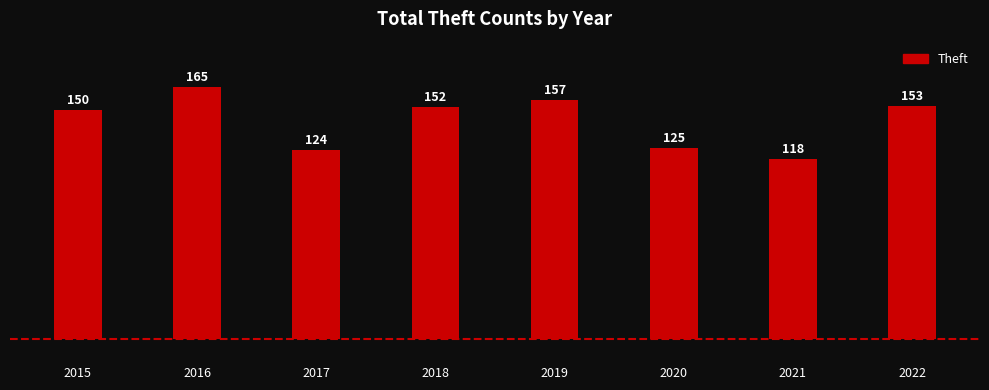

True or false: the data shows 118 at 2021.

True